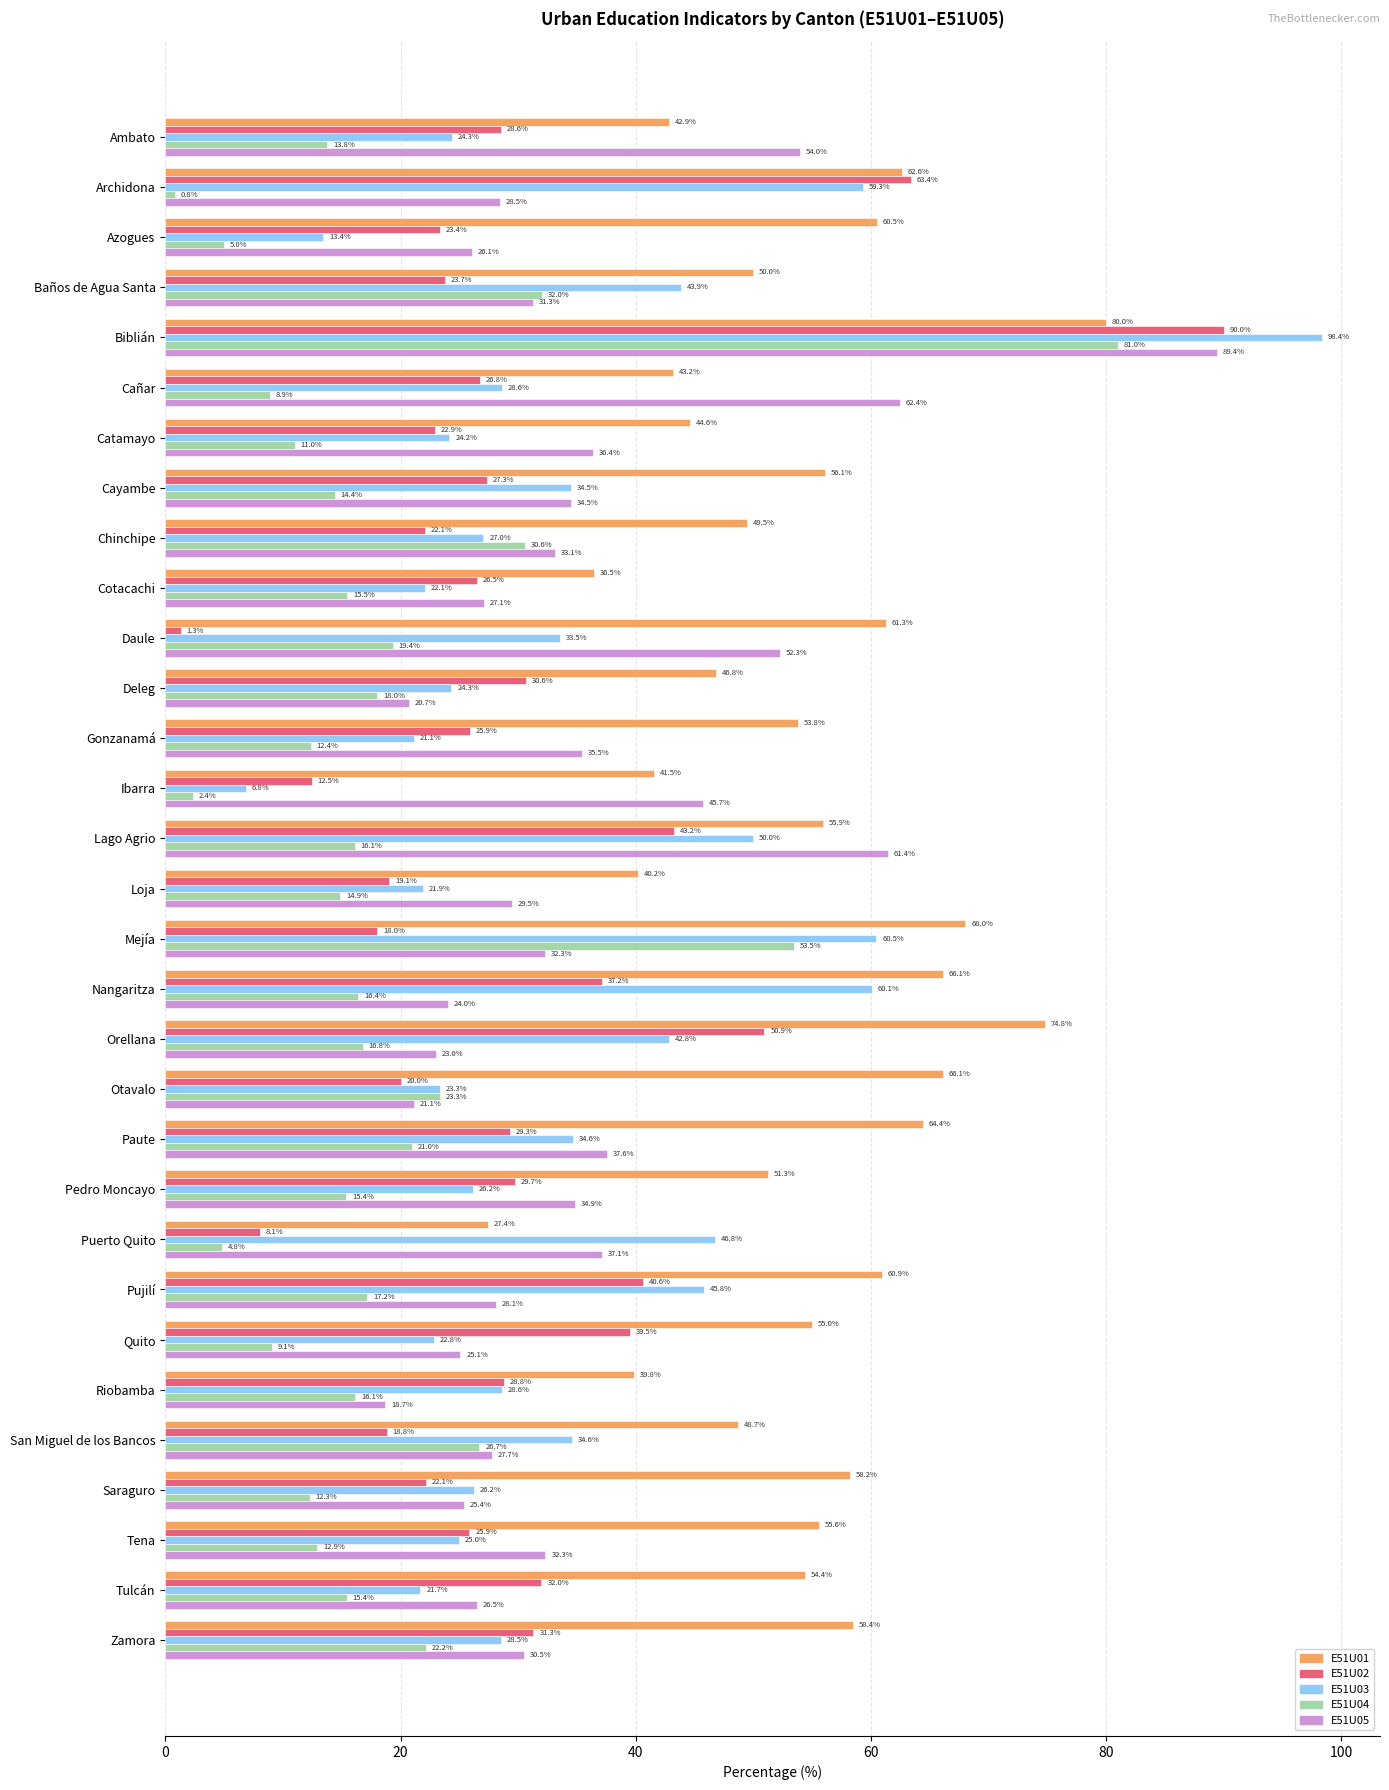

What is the difference between the E51U01 values at Puerto Quito and Saraguro?

30.8